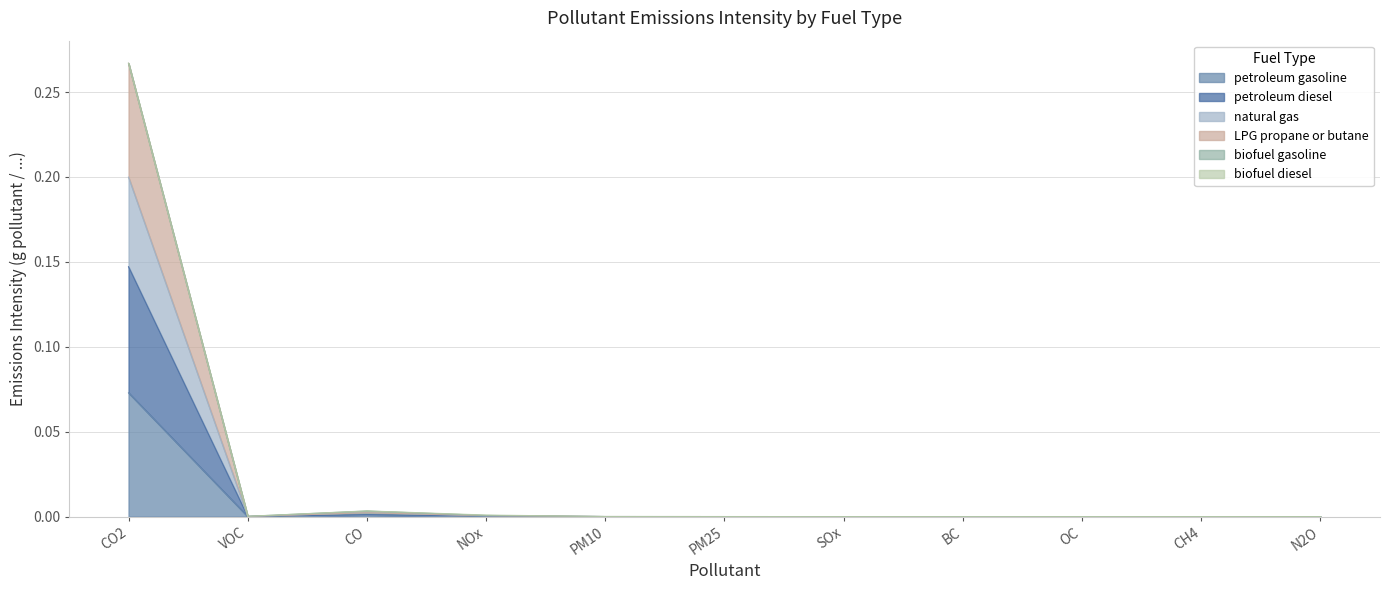

True or false: petroleum gasoline has a value of 0.0 at PM10.

True